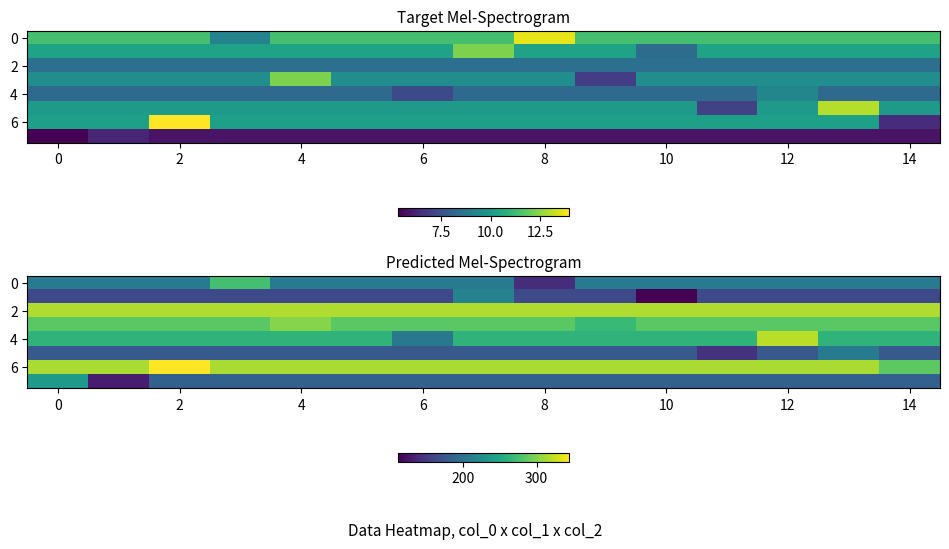

True or false: 2 has a value of 316.7 at 0.

True